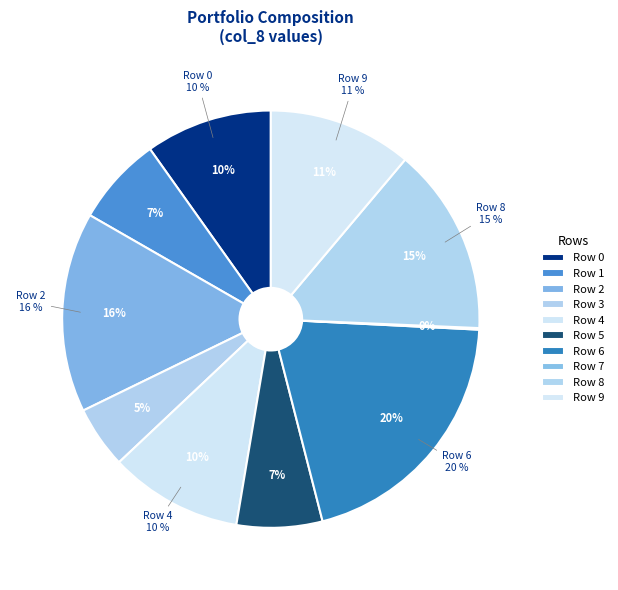

Do 8 and 2 together represent more than half of the pie?

Yes